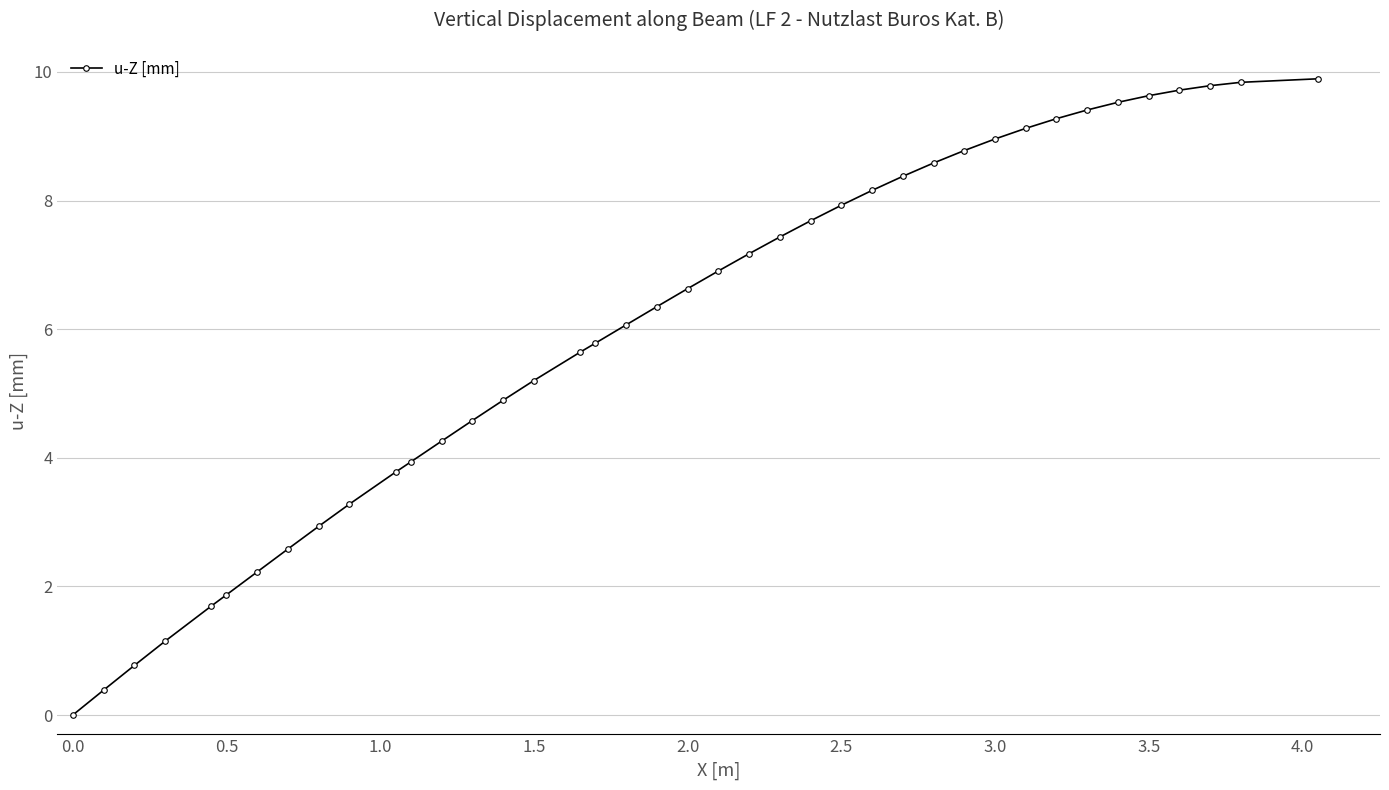

What is the value of the 8th point from the left?

2.6